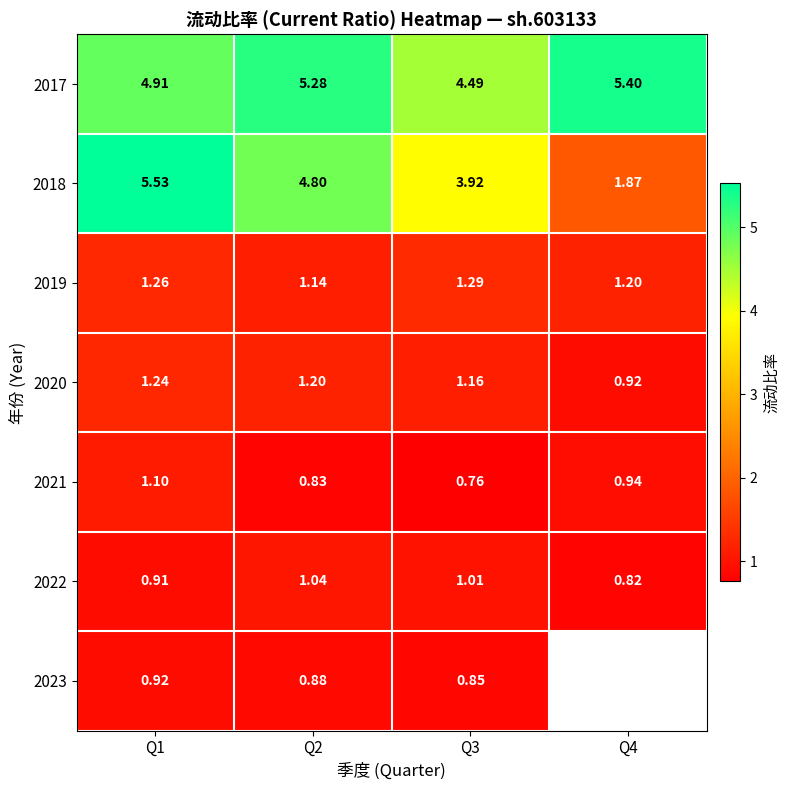

What is the lowest value of the 2019 series?

1.1